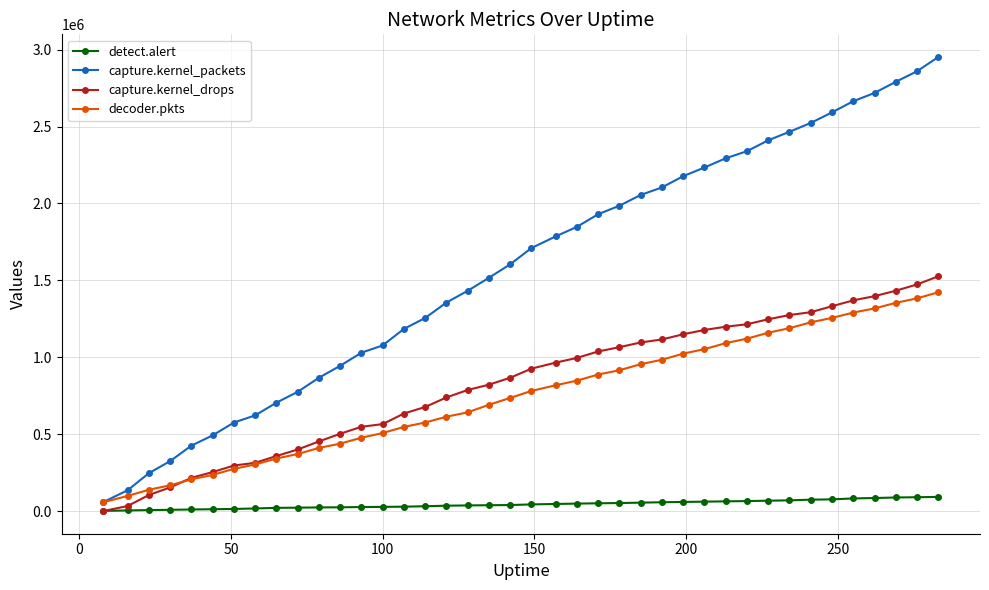

Which series has the widest spread of values?

capture.kernel_packets